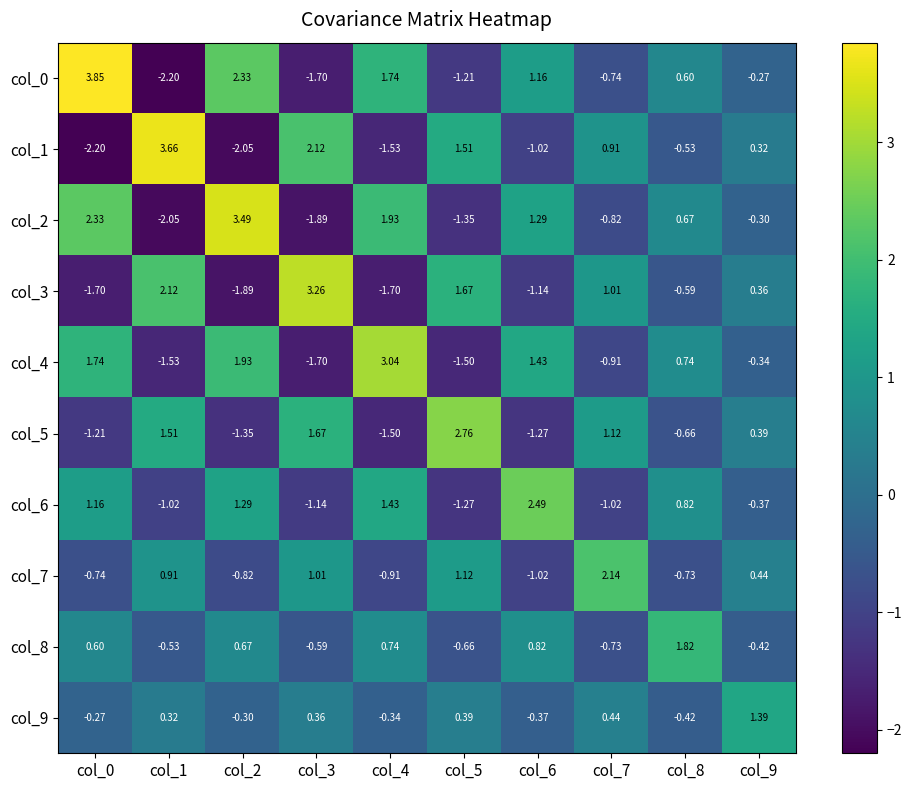

At how many categories does at least one series exceed 0?

10